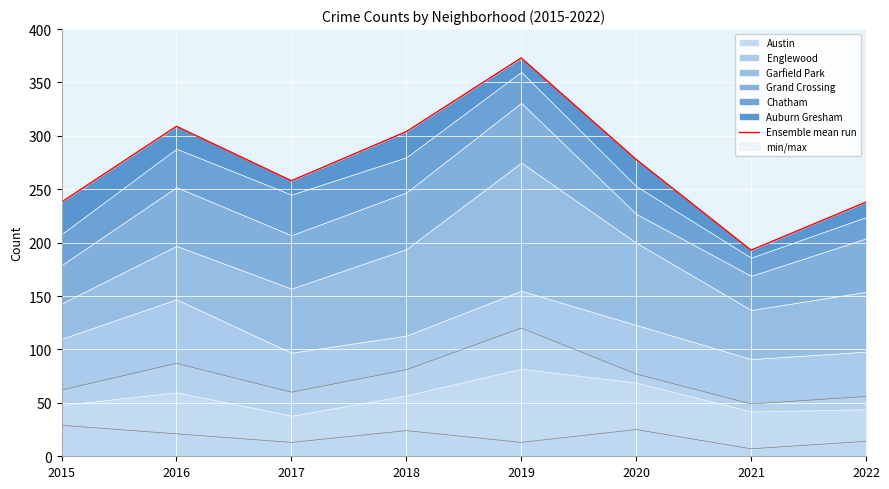

Is it true that the value at 2022 is 61?

False